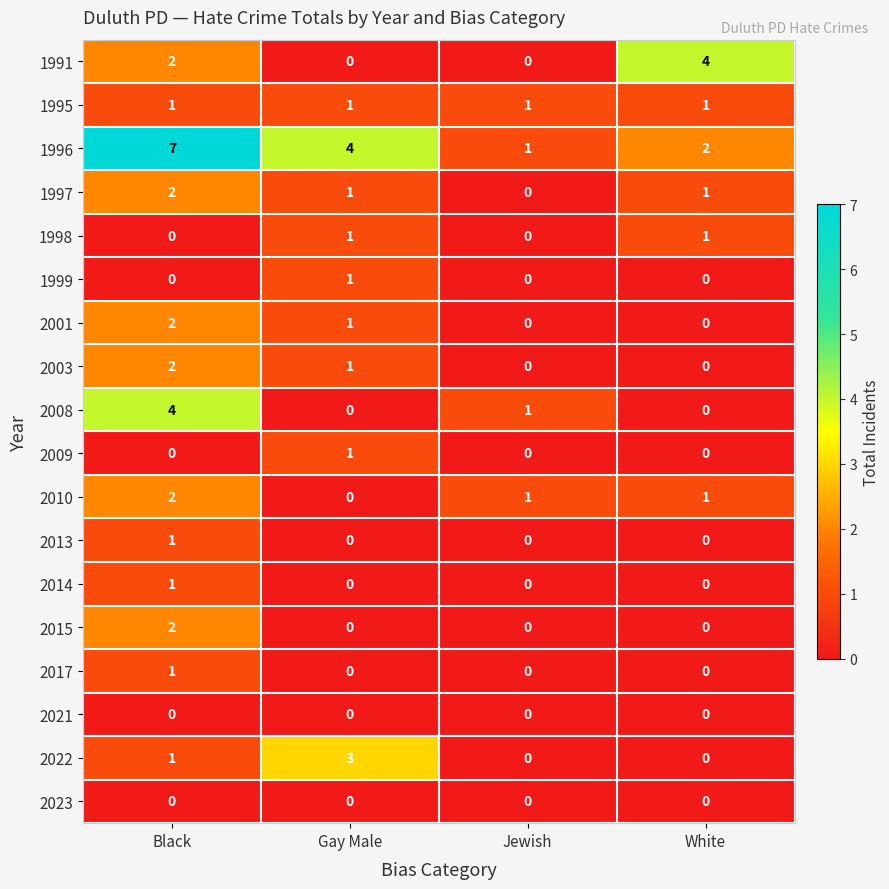

Count the number of data series in this chart.

18